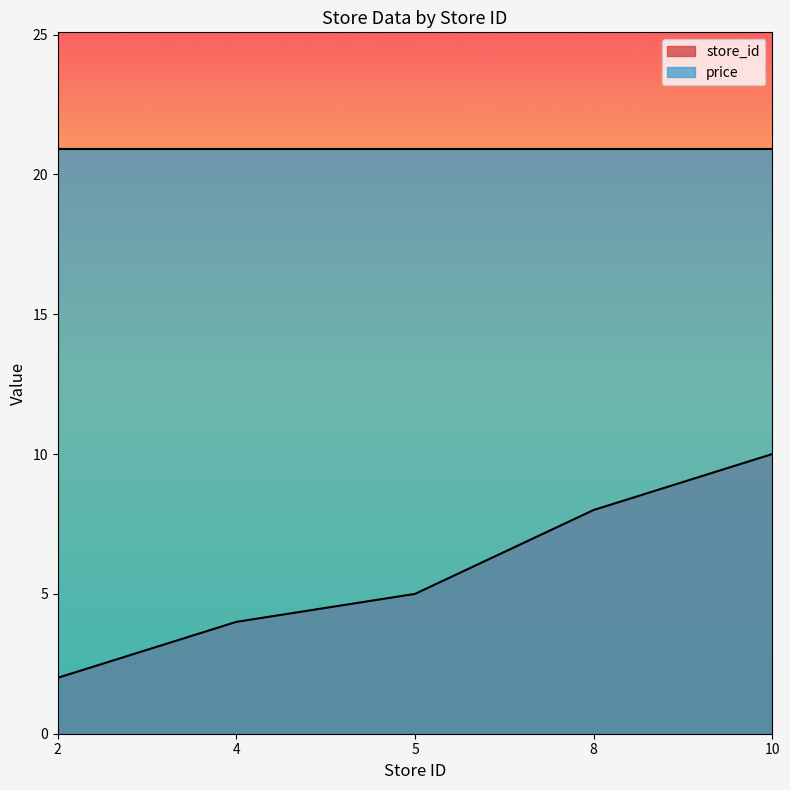

What is the difference between the values at 8 and 2?

6